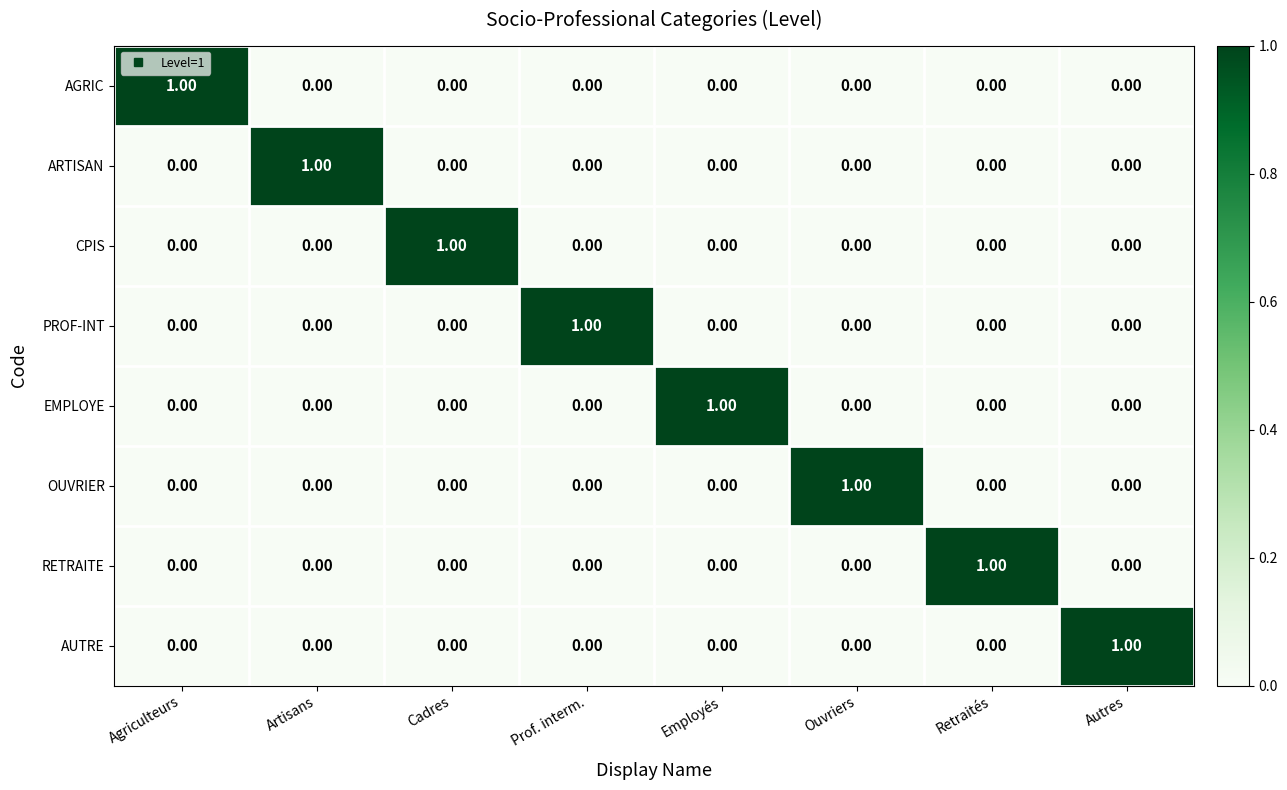

At how many categories does at least one series exceed 0?

8